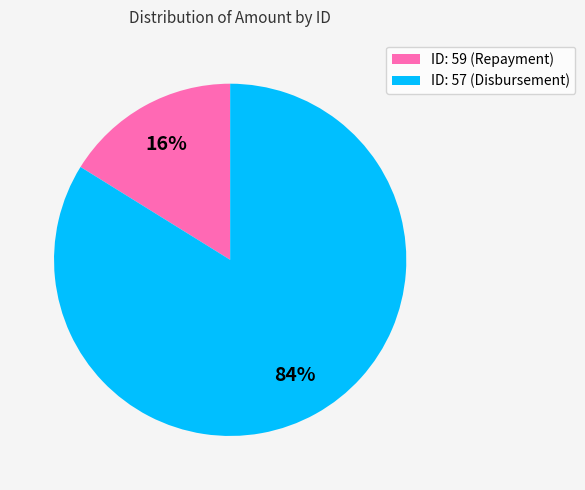

What percentage is the ID: 59 (Repayment) slice, to the nearest percent?

16%